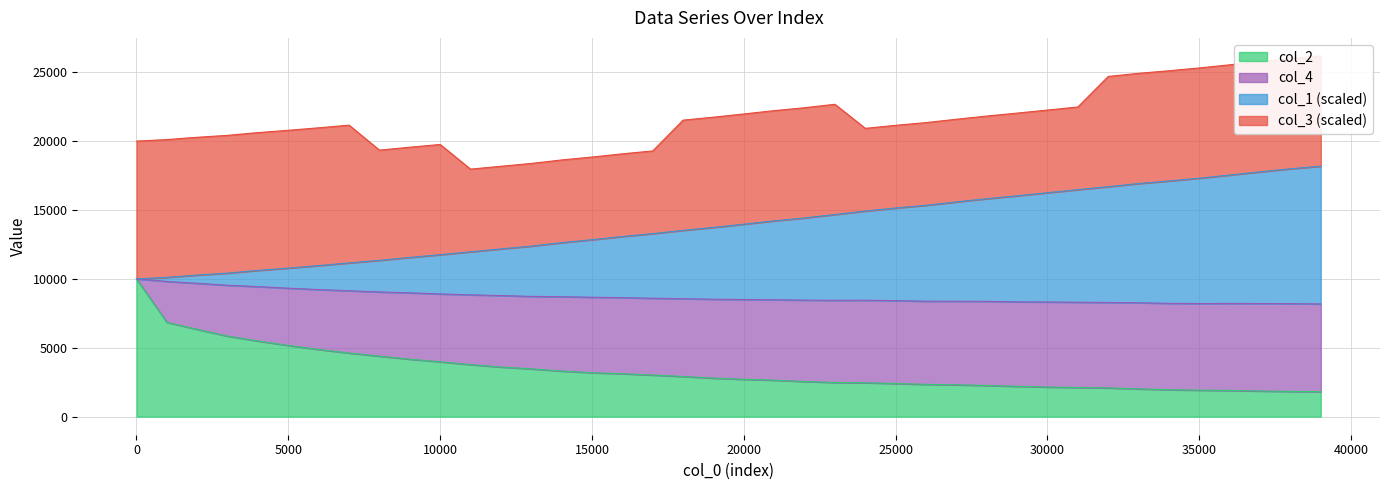

Is it true that col_1 equals 32000.7 at 39001?

False